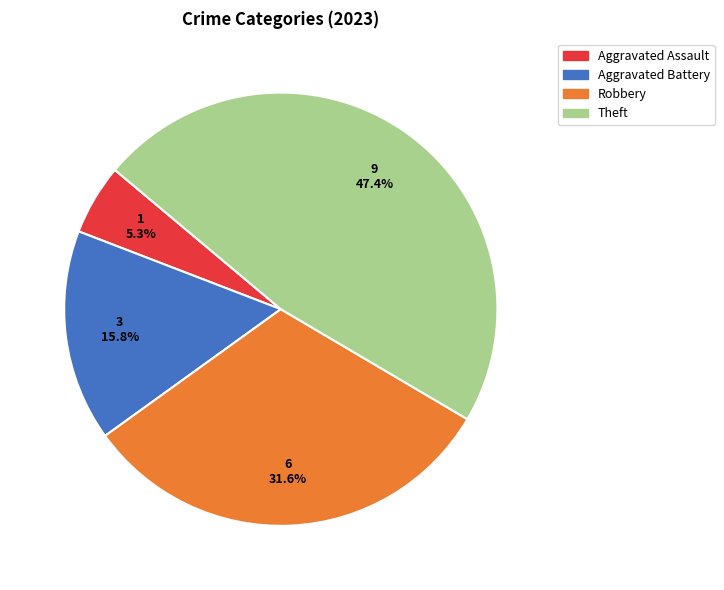

Is there a majority slice in this chart?

No